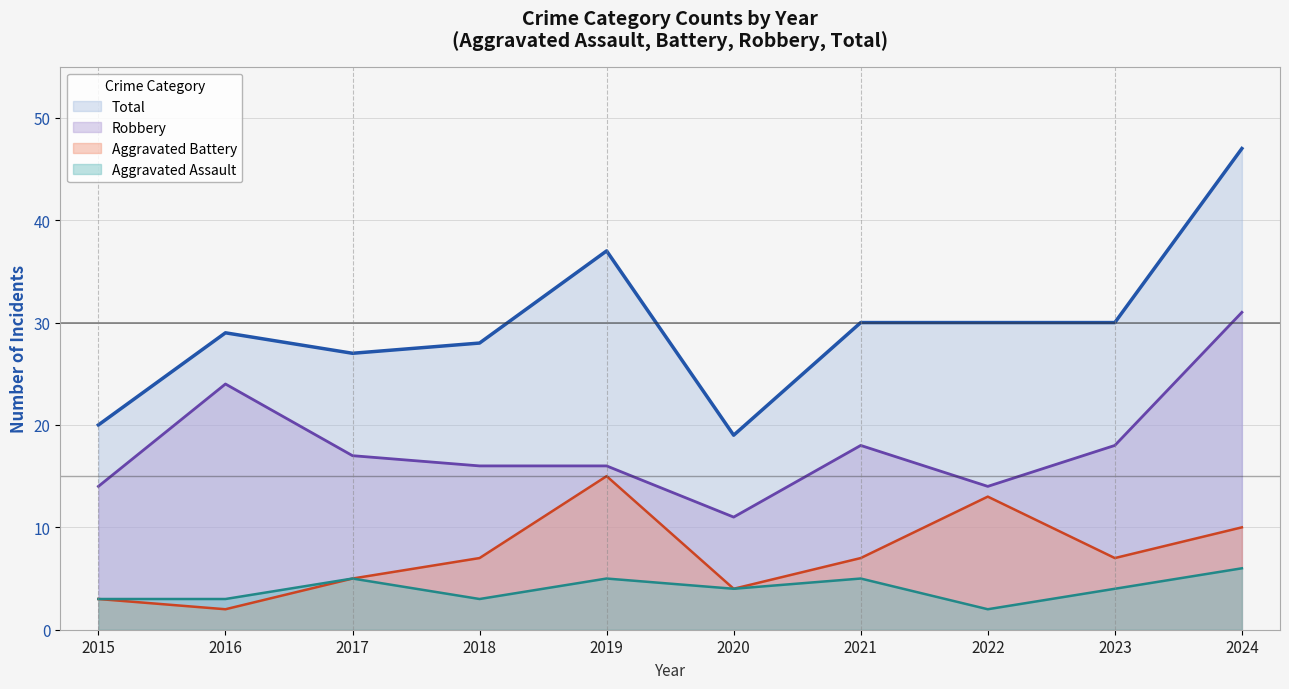

What is the difference between the maximum and minimum values in the Aggravated Battery series?

13